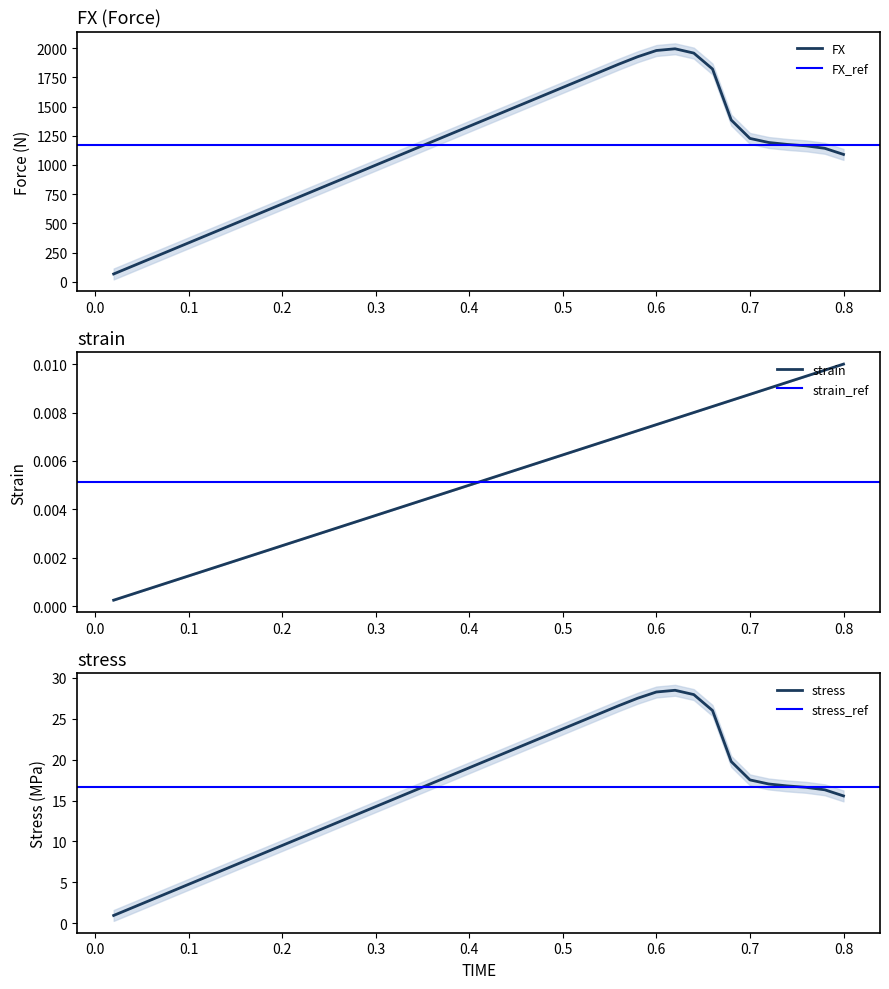

The value of FX at 0.42 is 924.6. True or false?

False